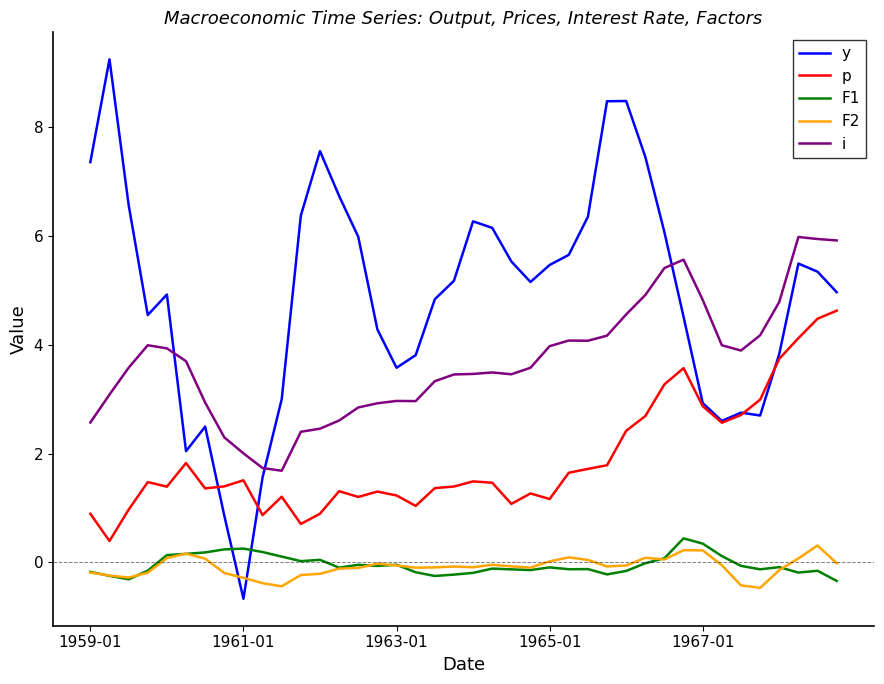

What is the highest value of the F2 series?

0.3